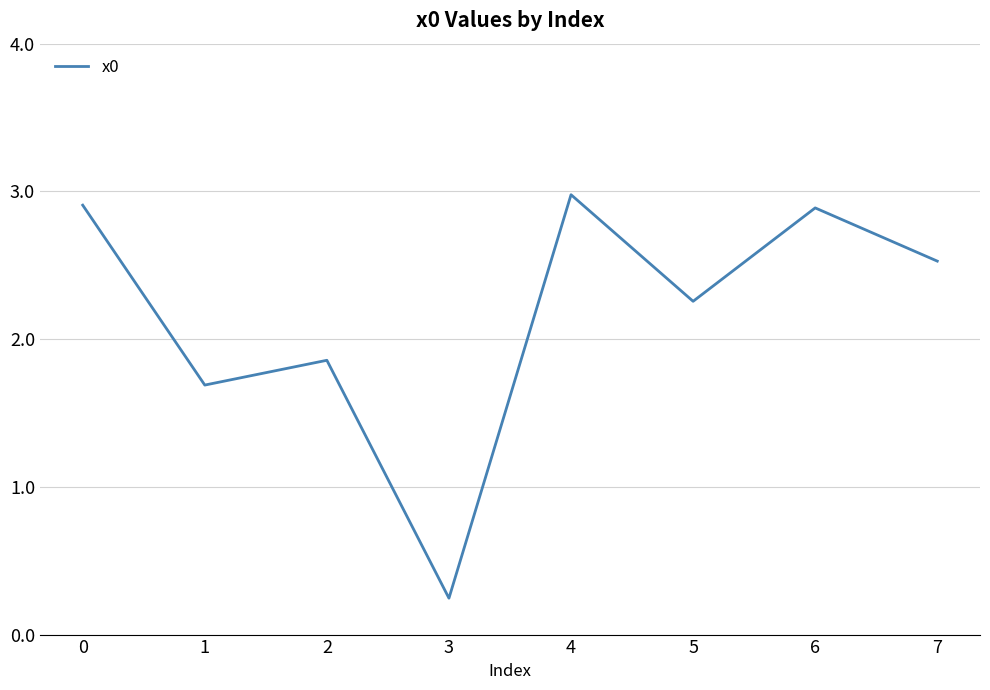

What is the greatest value displayed?

3.0